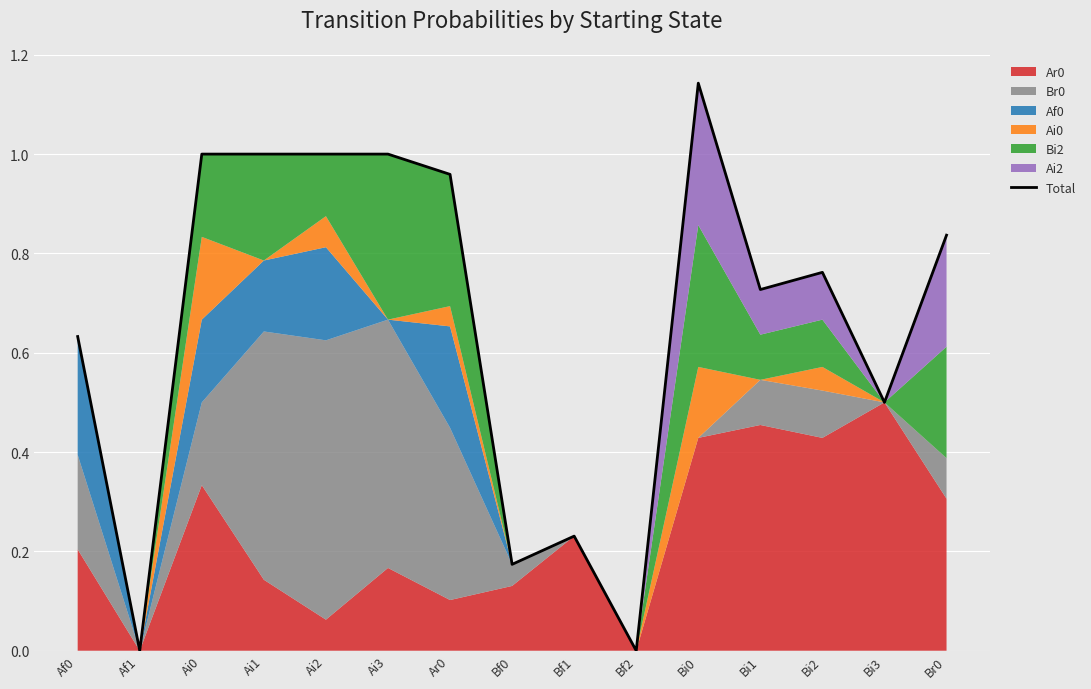

What is the approximate value at Ai1?

1.0